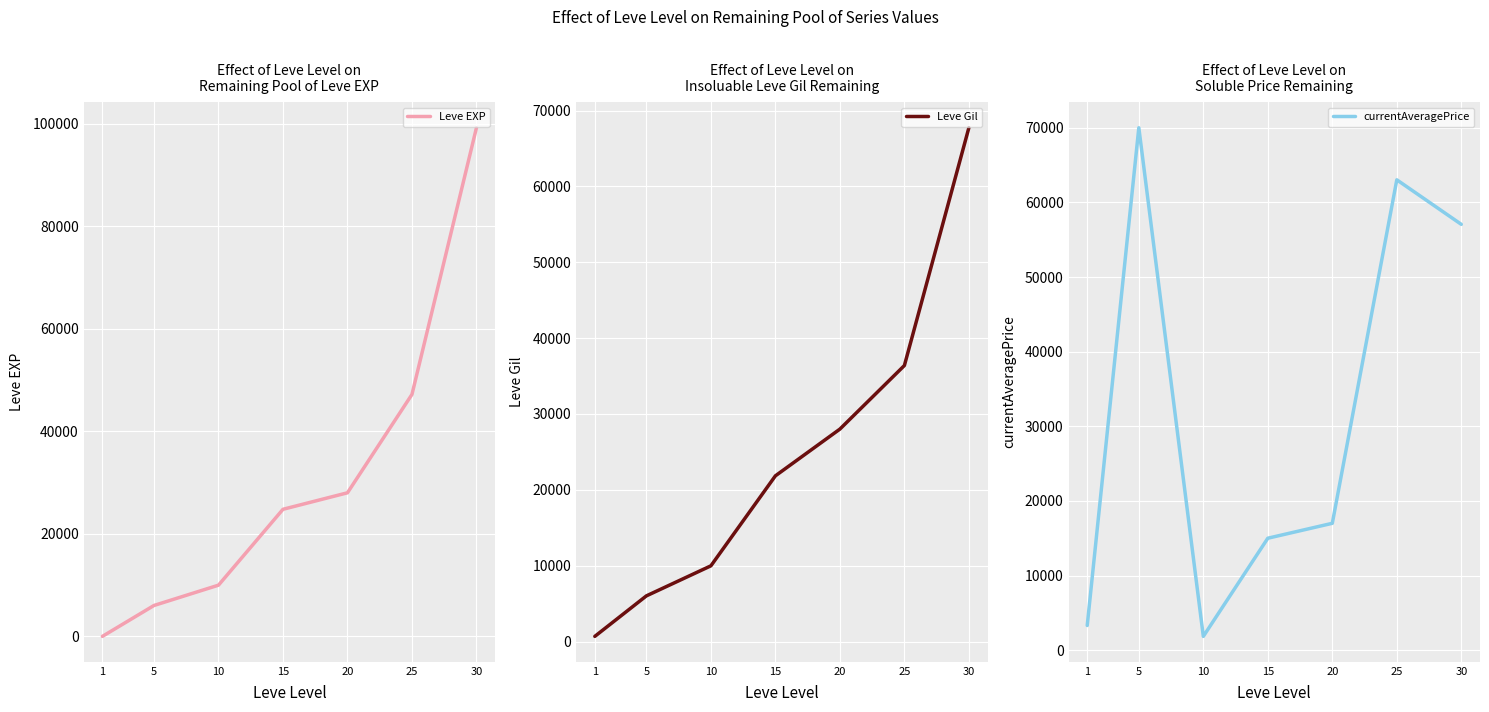

Reading left to right, transcribe all the data shown in this chart.

Leve EXP: 1	6030	9990	24790	28010	47200	99220
Leve Gil: 690	6030	9990	21850	28010	36390	67730
currentAveragePrice: 3307	70007	1847	15000	17000	63029	57062